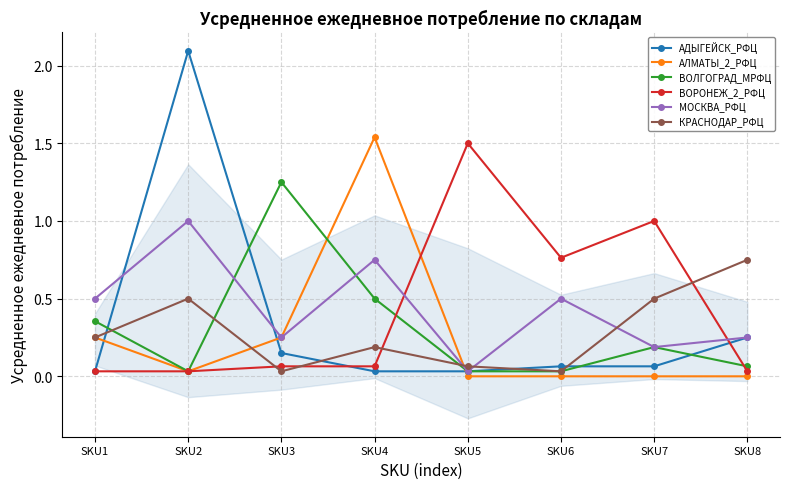

After their last crossing, which series has the higher values: КРАСНОДАР_РФЦ or МОСКВА_РФЦ?

КРАСНОДАР_РФЦ